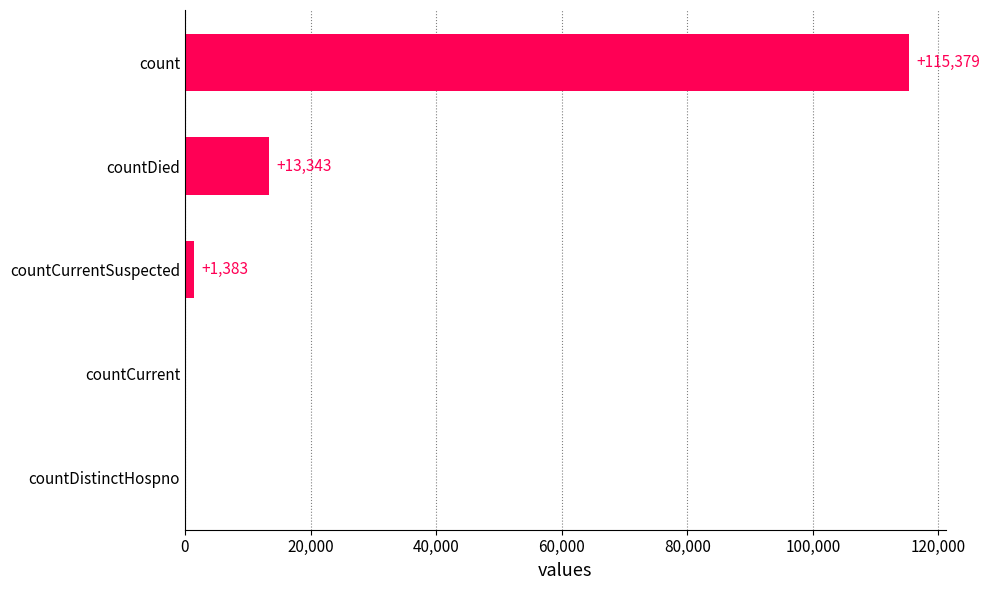

What is the average value?

26021